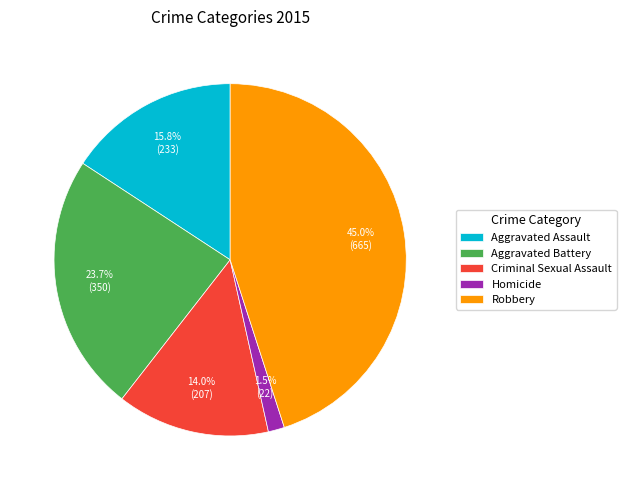

Is it true that Robbery is 39% of the pie?

False